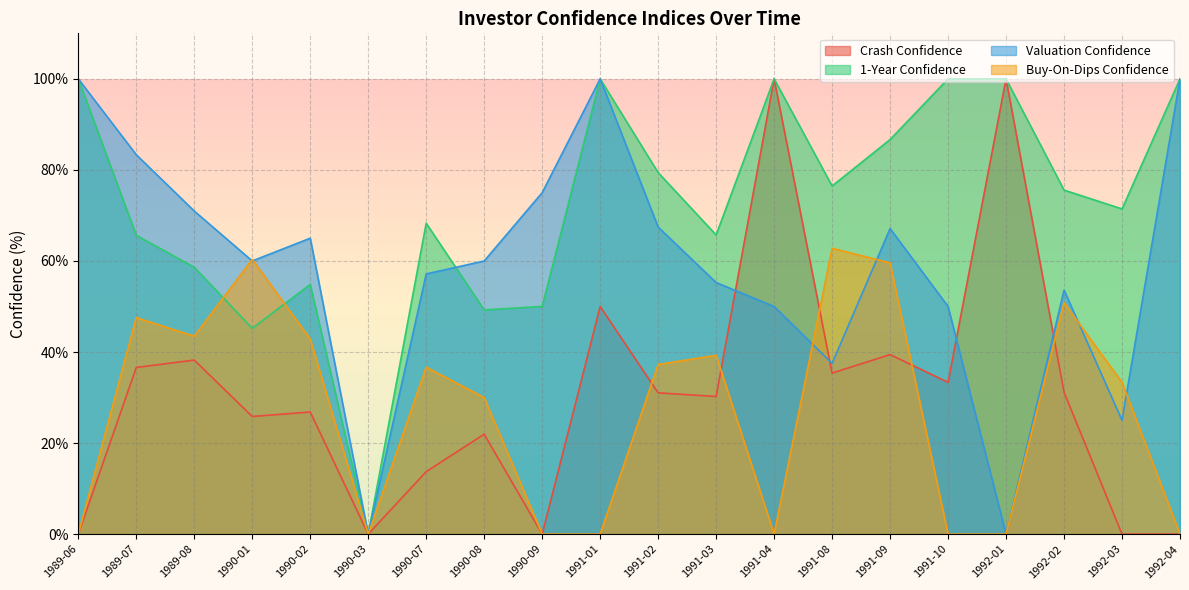

List the series in order of their peak value, highest first.

Crash Confidence, 1-Year Confidence, Valuation Confidence, Buy-On-Dips Confidence